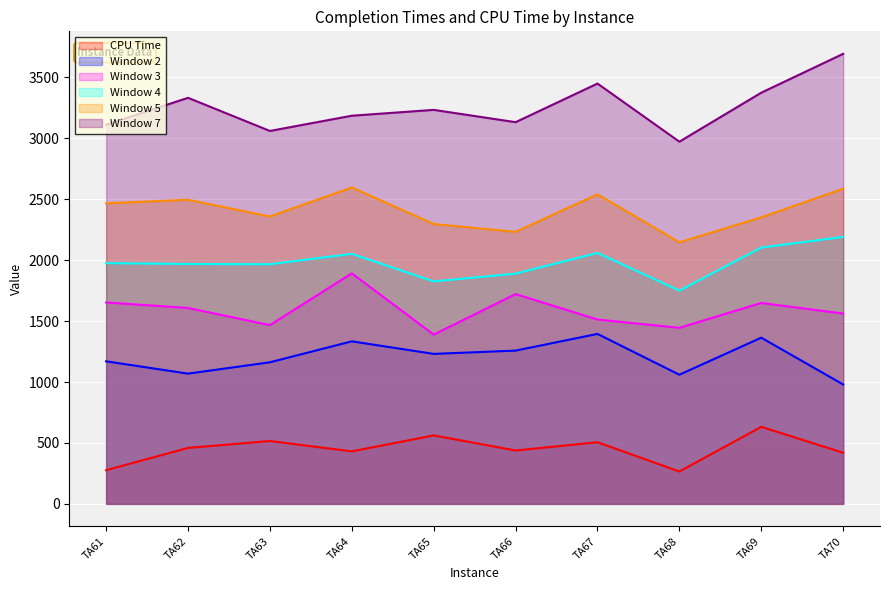

What is the spread (max minus min) of values at TA68?

2707.4